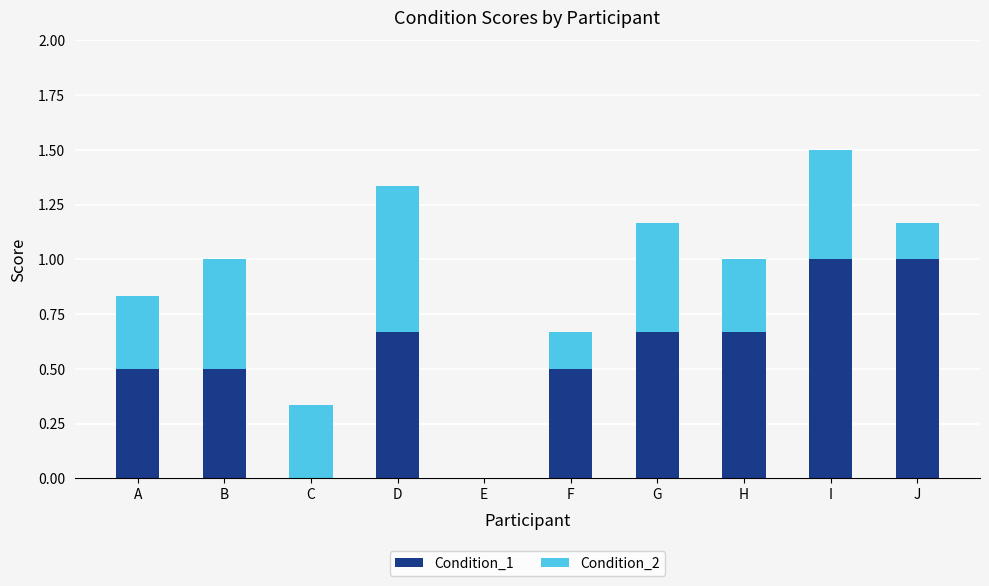

How many data points does each series have?

10